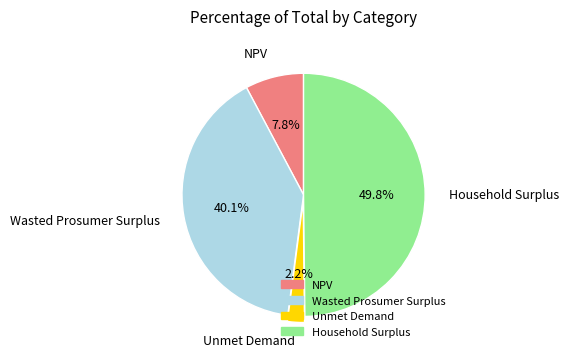

Does Wasted Prosumer Surplus represent more than half of the total?

No